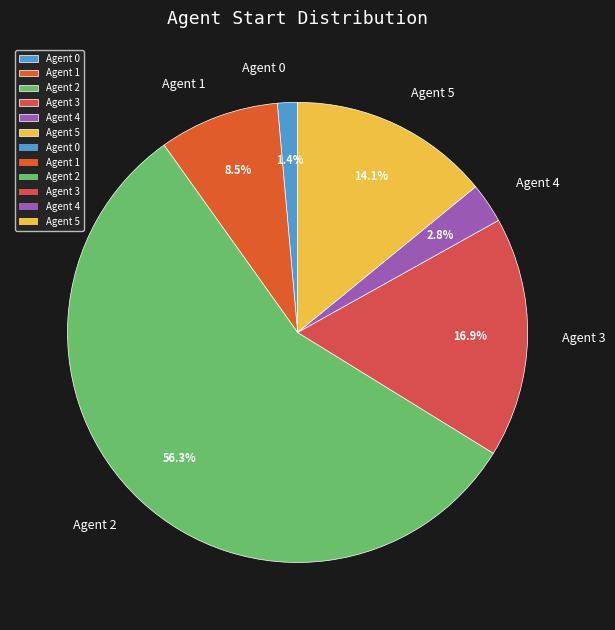

What is the largest slice in the pie chart?

Agent 2